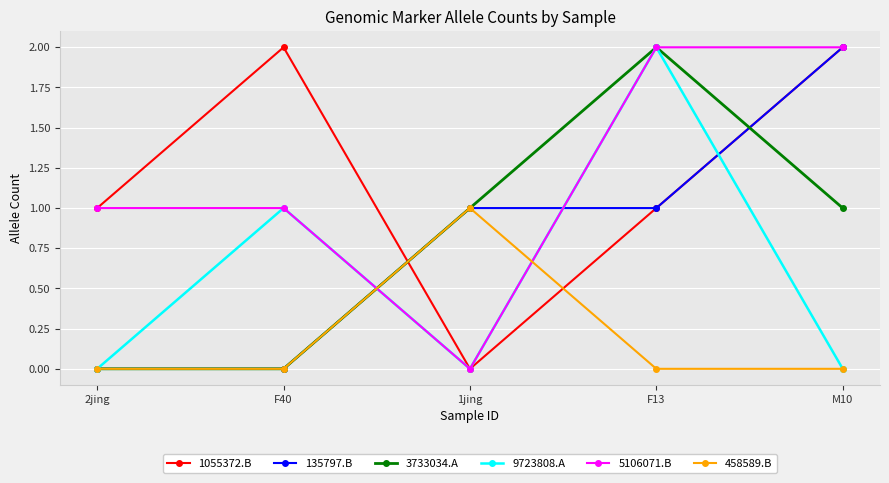

Is the value of 458589.B at F13 greater than the value of 3733034.A at M10?

No